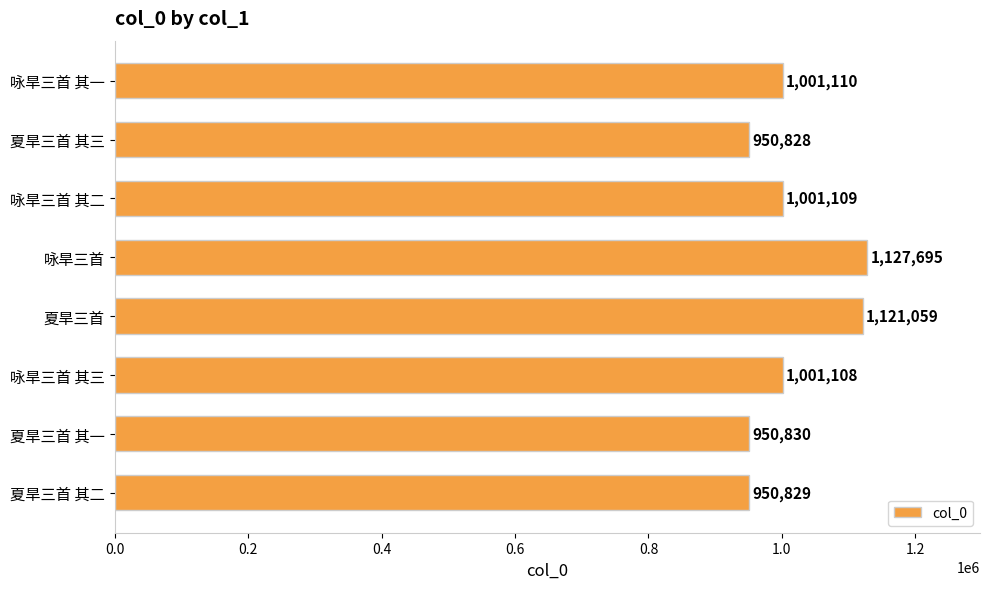

How many bars are there in total?

8